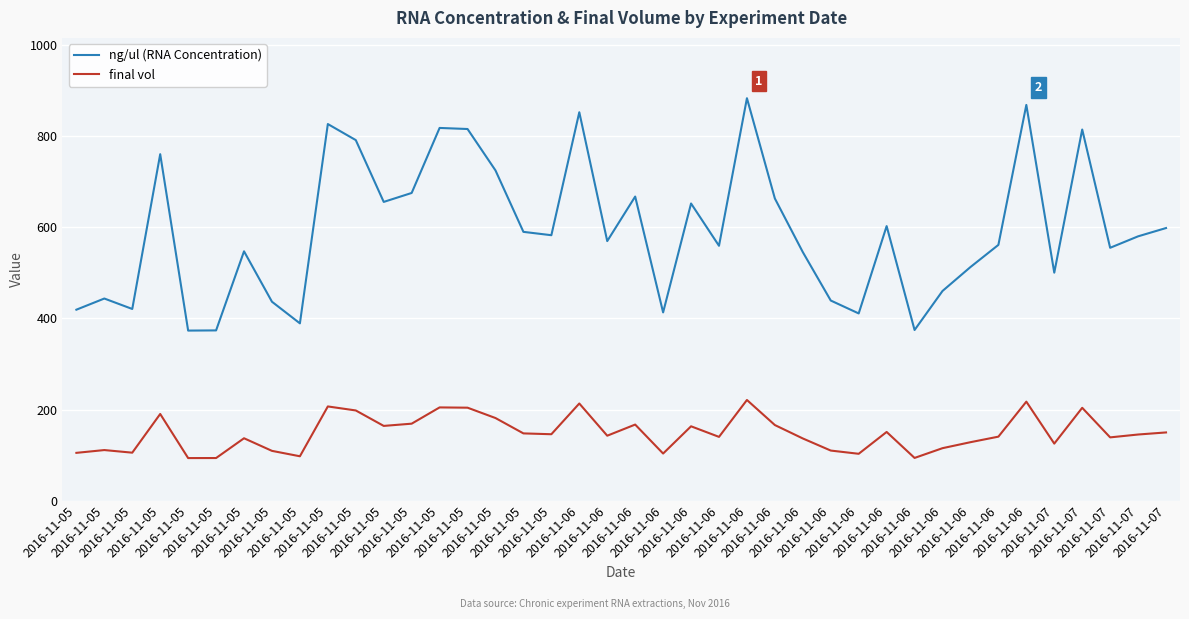

Is this an area chart (filled region under the line)?

No